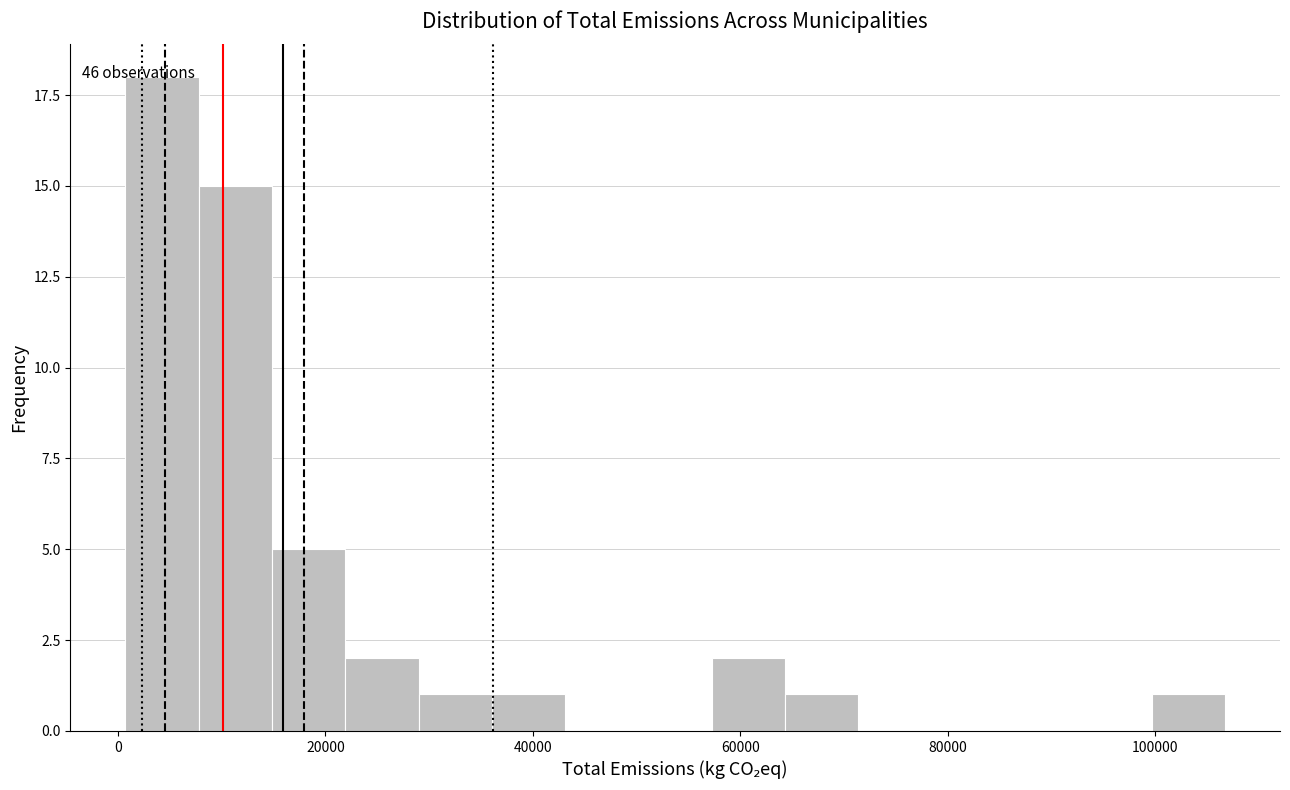

Read against the x-axis, roughly where is the centre of the tallest bar?

4000